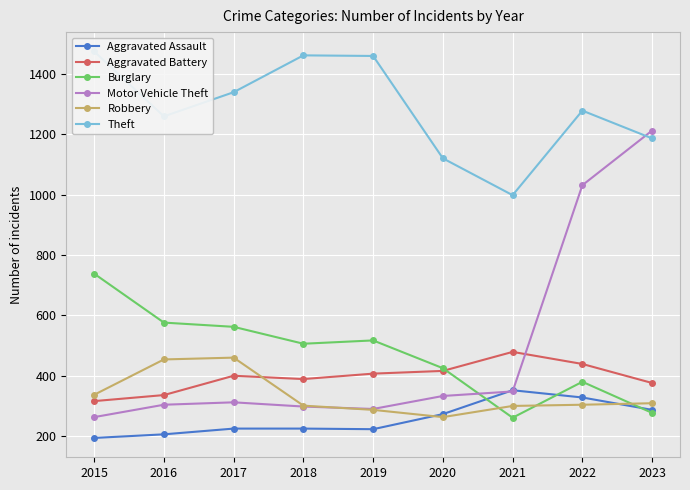

Reading left to right, extract all data points from this chart.

Aggravated Assault: 2015=194	2016=206	2017=225	2018=225	2019=223	2020=273	2021=352	2022=328	2023=287
Aggravated Battery: 2015=316	2016=336	2017=400	2018=389	2019=407	2020=416	2021=479	2022=439	2023=376
Burglary: 2015=738	2016=576	2017=562	2018=506	2019=517	2020=425	2021=261	2022=380	2023=277
Motor Vehicle Theft: 2015=263	2016=304	2017=312	2018=298	2019=290	2020=333	2021=348	2022=1031	2023=1212
Robbery: 2015=337	2016=454	2017=460	2018=301	2019=287	2020=263	2021=300	2022=304	2023=309
Theft: 2015=1474	2016=1259	2017=1339	2018=1461	2019=1459	2020=1120	2021=998	2022=1278	2023=1186